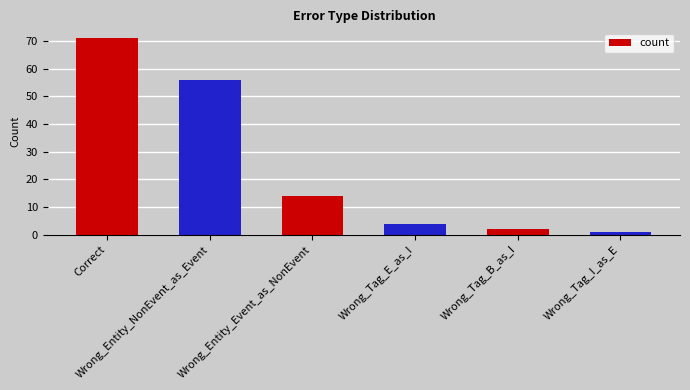

What is the sum of all values?

148